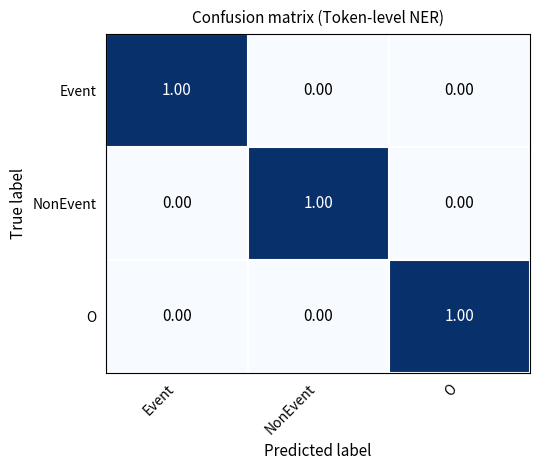

At how many categories does at least one series exceed 0?

3